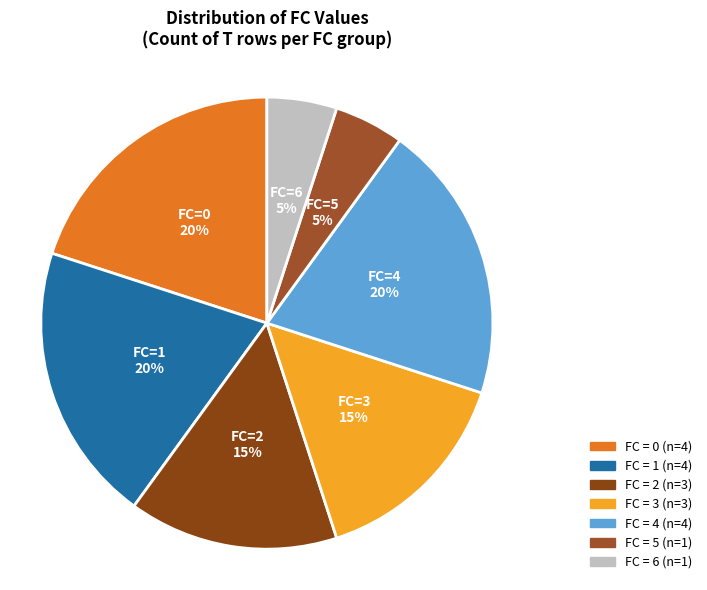

How many slices are in this pie chart?

7